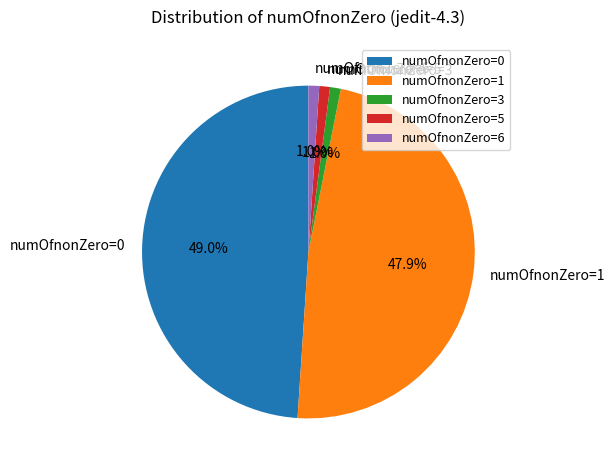

The numOfnonZero=0 slice represents 49% of the pie. True or false?

True